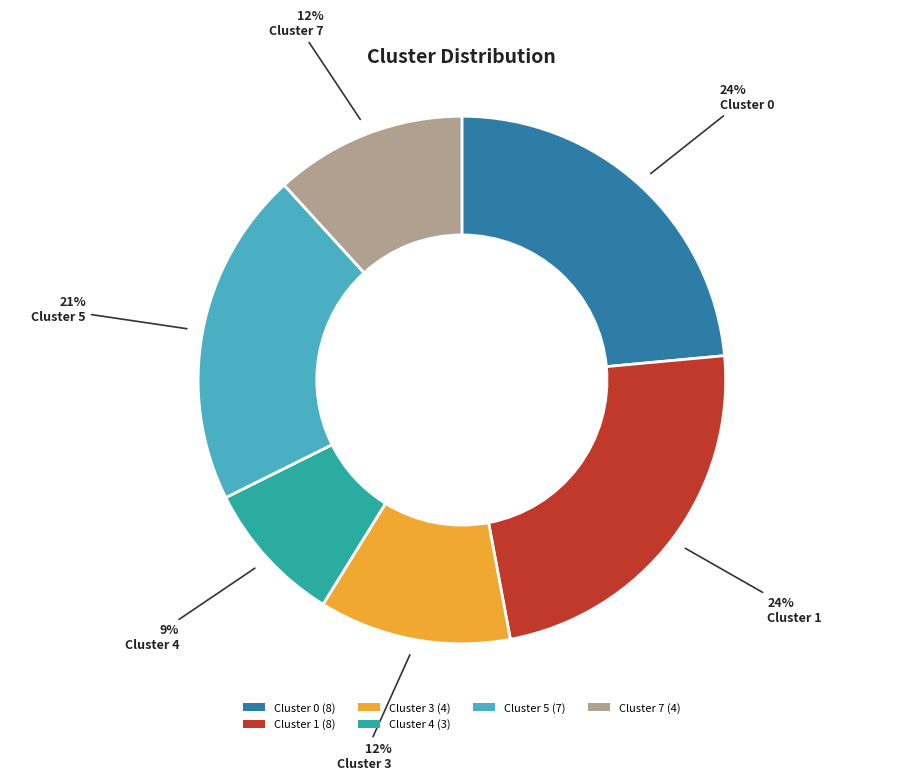

Is there a majority slice in this chart?

No